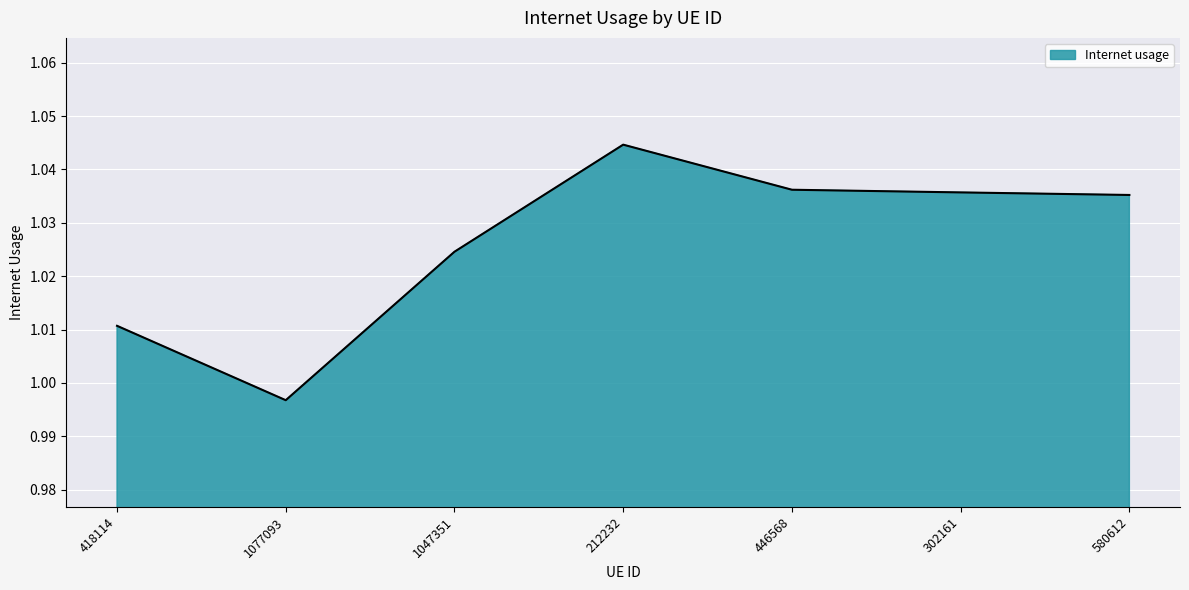

The value at 212232 is 1.6. True or false?

False